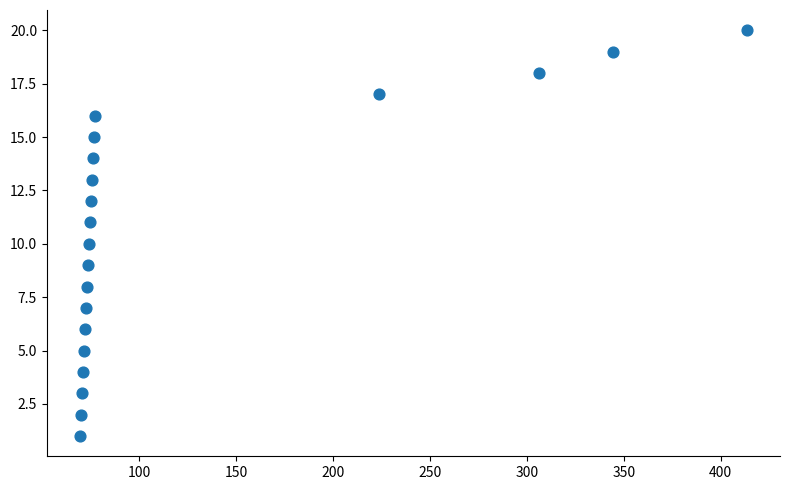

What is the range of Y values (max minus min)?

19